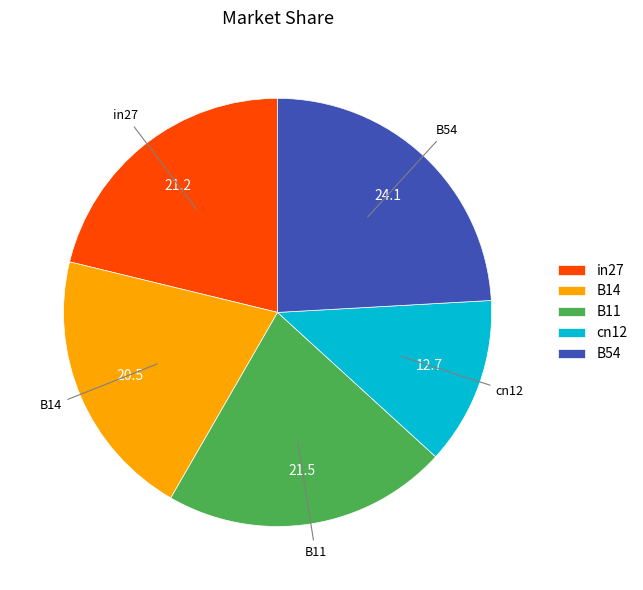

The B54 slice represents 32% of the pie. True or false?

False